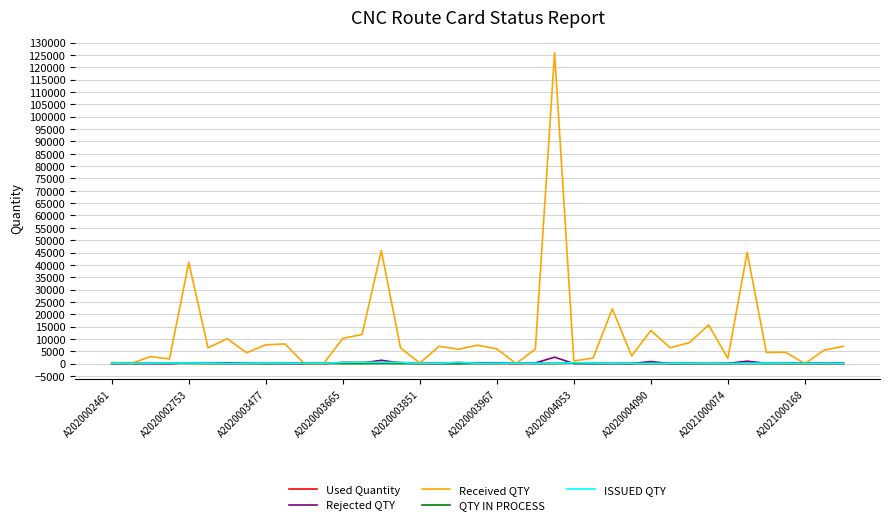

What are all the series names shown in the legend?

Used Quantity, Rejected QTY, Received QTY, QTY IN PROCESS, ISSUED QTY